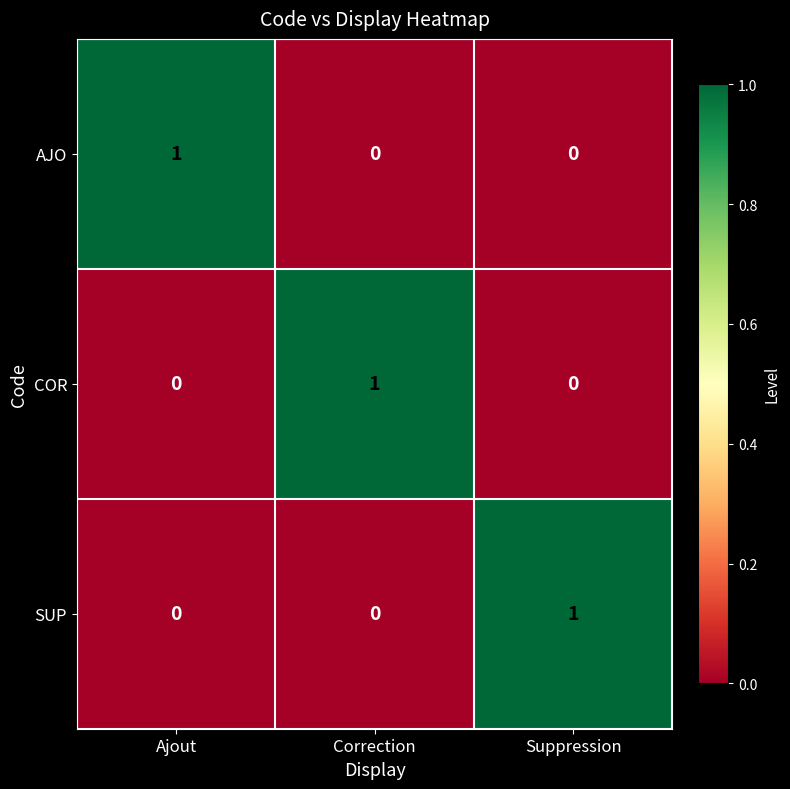

At how many categories does at least one series exceed 0?

3